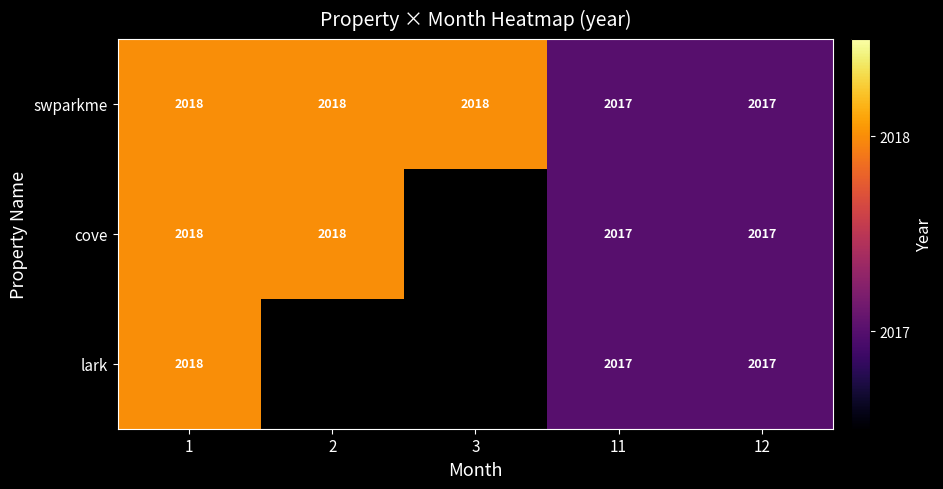

What is the maximum value shown in the chart?

2018.0